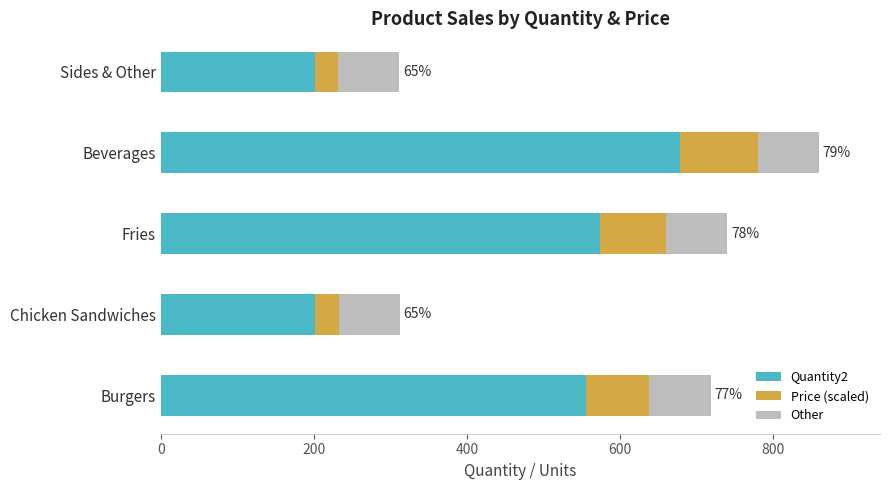

At which category is the sum across all series the highest?

Beverages